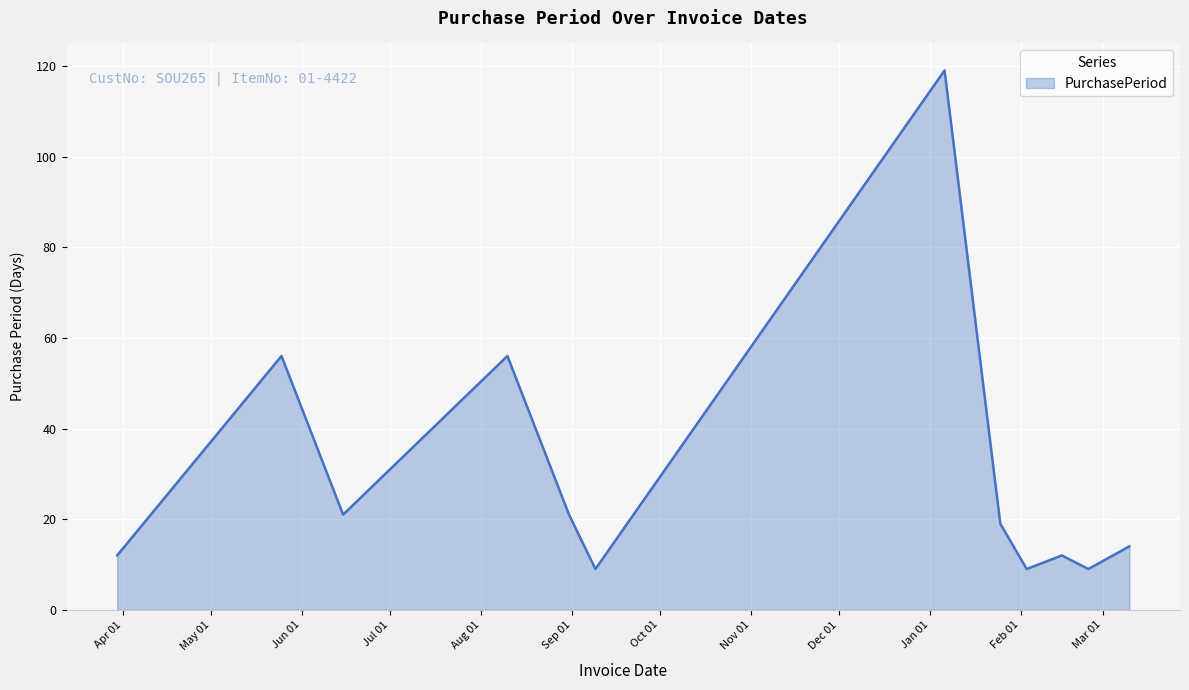

What is the greatest value displayed?

119